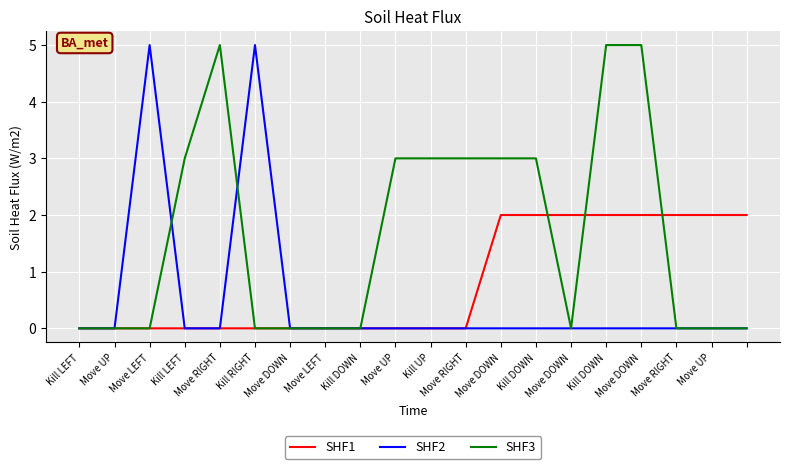

Reading left to right, what are all the values shown in this chart?

SHF1: 0	0	0	0	0	0	0	0	0	0	0	0	2	2	2	2	2	2	2	2
SHF2: 0	0	5	0	0	5	0	0	0	0	0	0	0	0	0	0	0	0	0	0
SHF3: 0	0	0	3	5	0	0	0	0	3	3	3	3	3	0	5	5	0	0	0